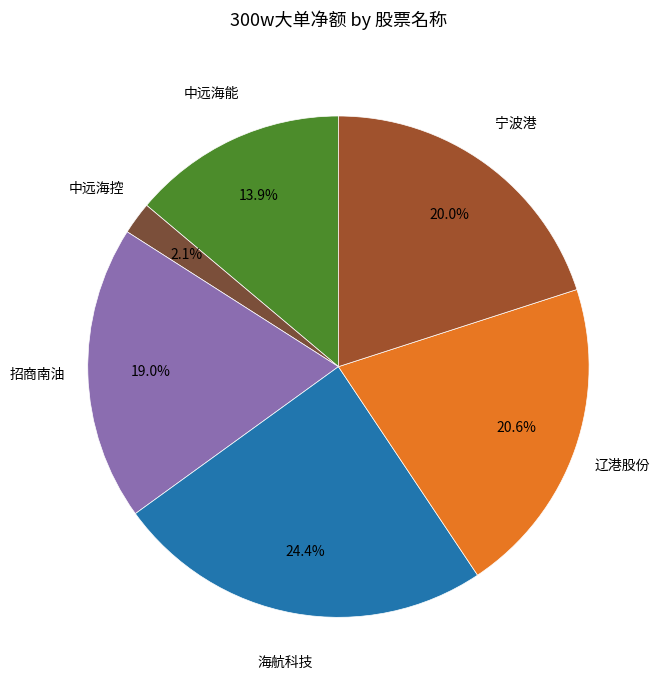

Which slice is the smallest?

中远海控